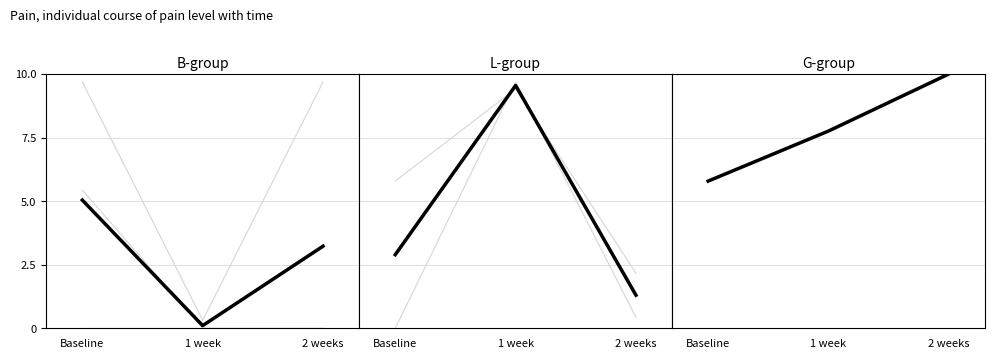

Where does the data first go above 7?

1 week